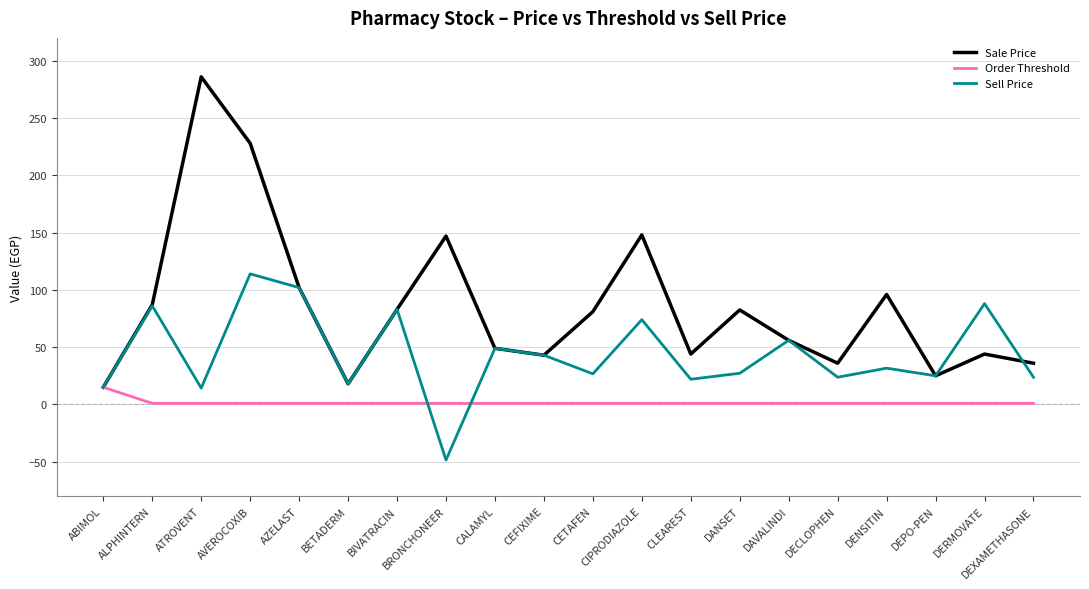

List the series in order of their peak value, lowest first.

Order Threshold, Sell Price, Sale Price